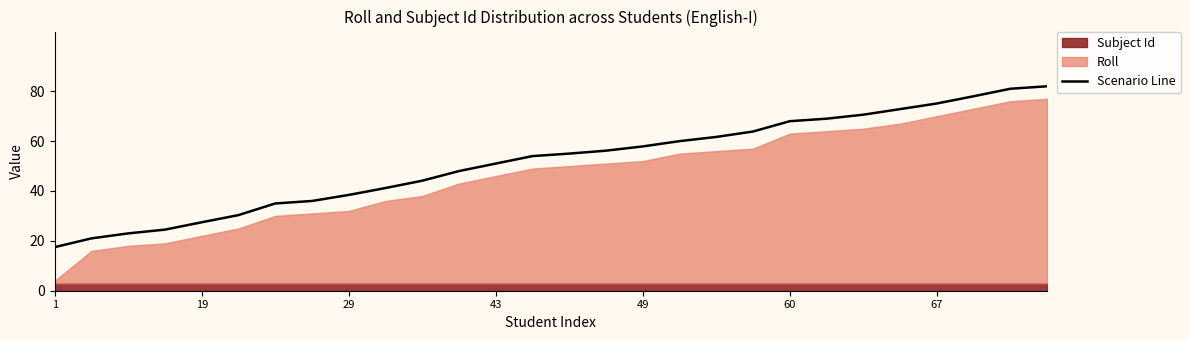

Which category has the lowest value across all series?

1